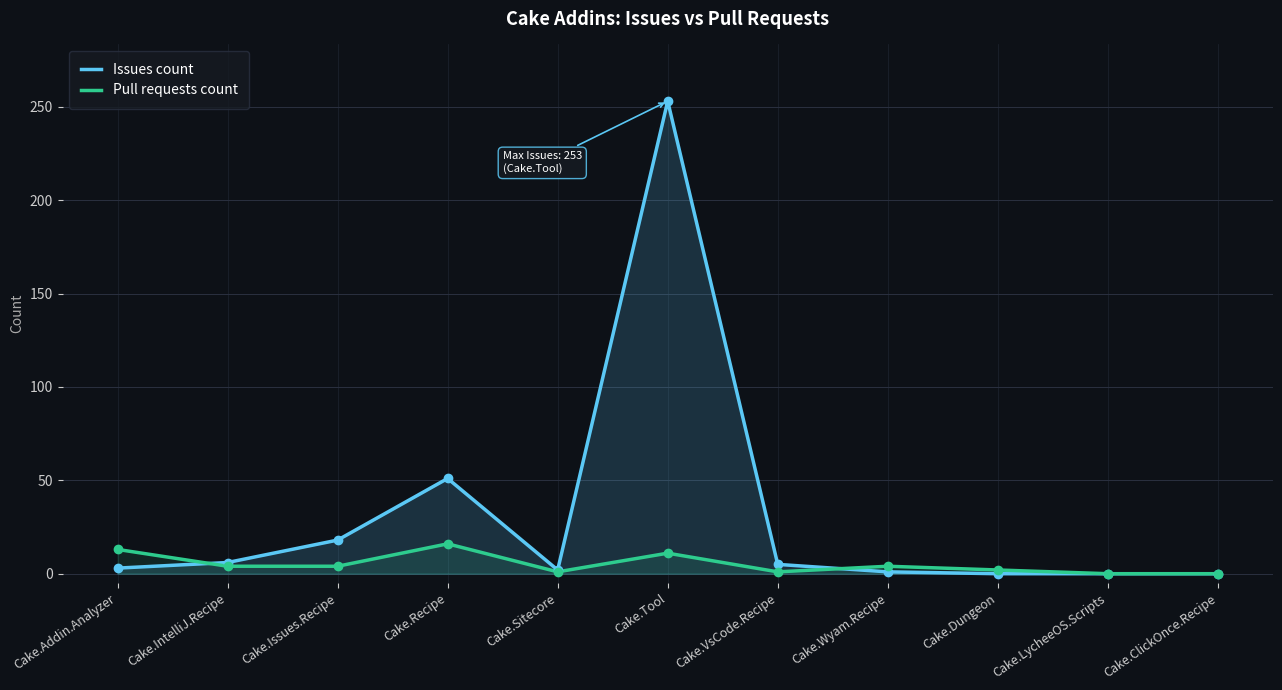

Which series reaches the minimum Y coordinate?

Issues count